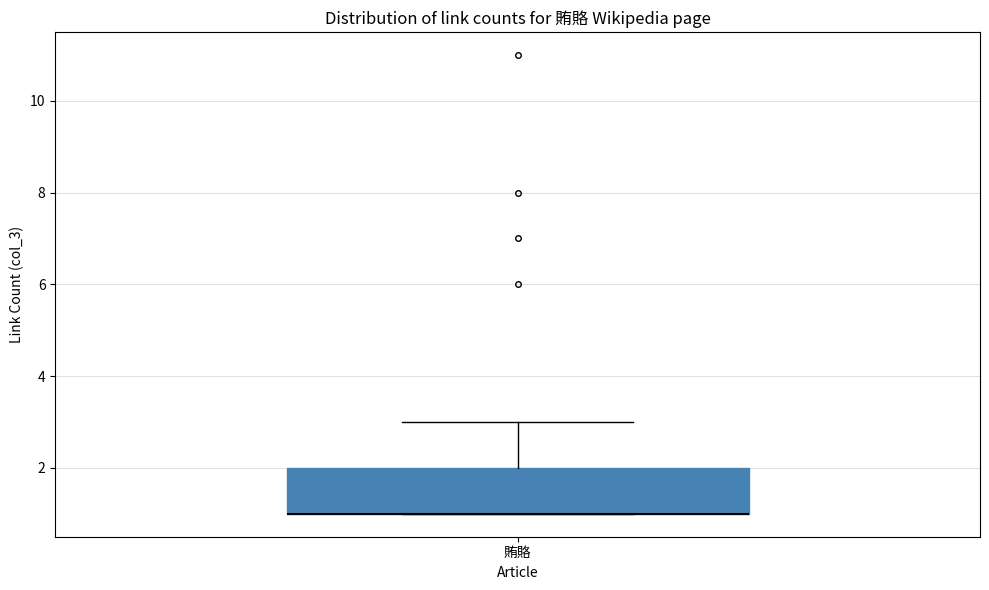

Read this box plot against the y-axis: the position of the median line, the range covered by the box, and the ends of both whiskers. The values are not printed on the chart, so give them approximately, as read against the axis.

median 1 (drawn on the box's lower edge), box 1 to 2, whiskers 1 to 3